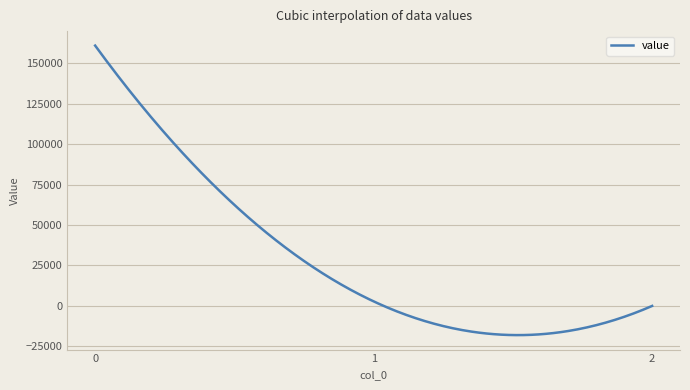

What is the difference between the maximum and minimum values?

178936.0